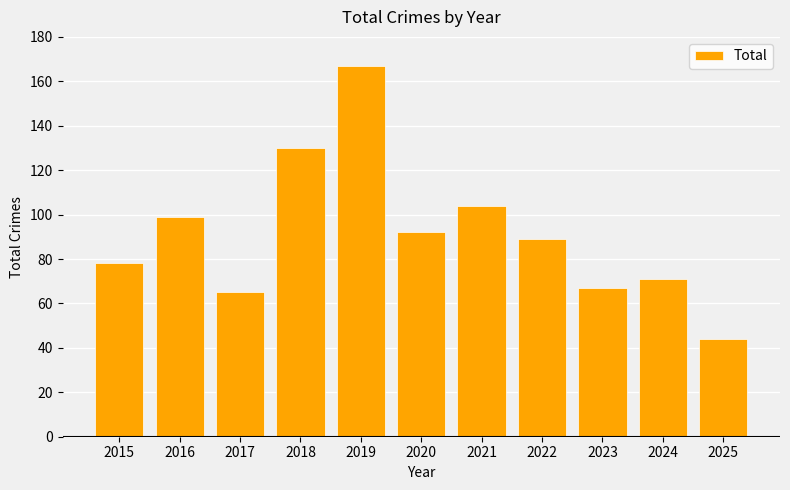

How many data points does each series have?

11